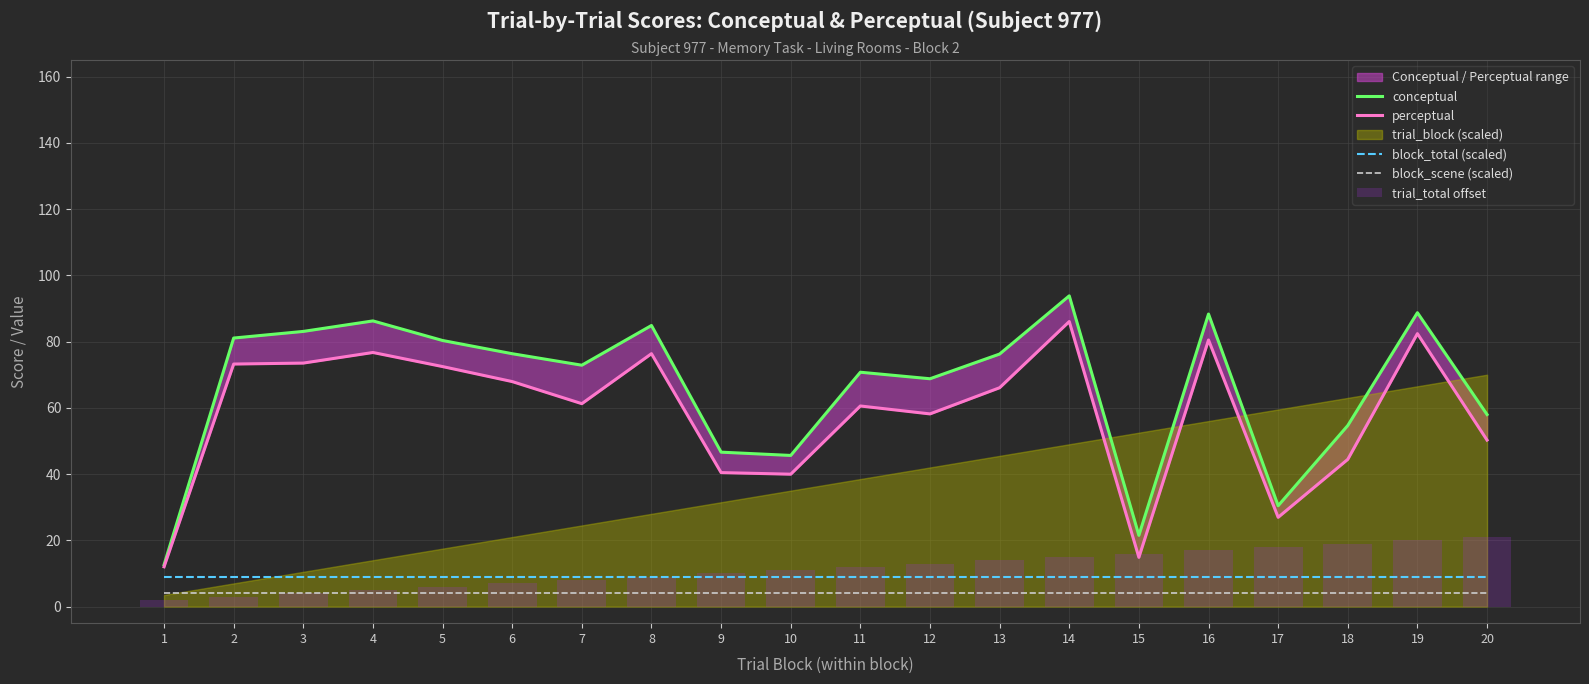

What is the total value across all series at 5?

171.8